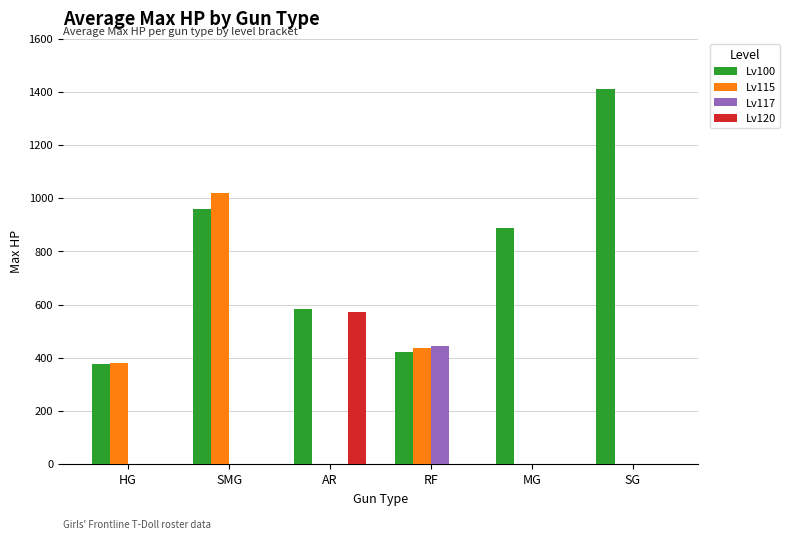

True or false: Lv120 has a value of 172.8 at MG.

False